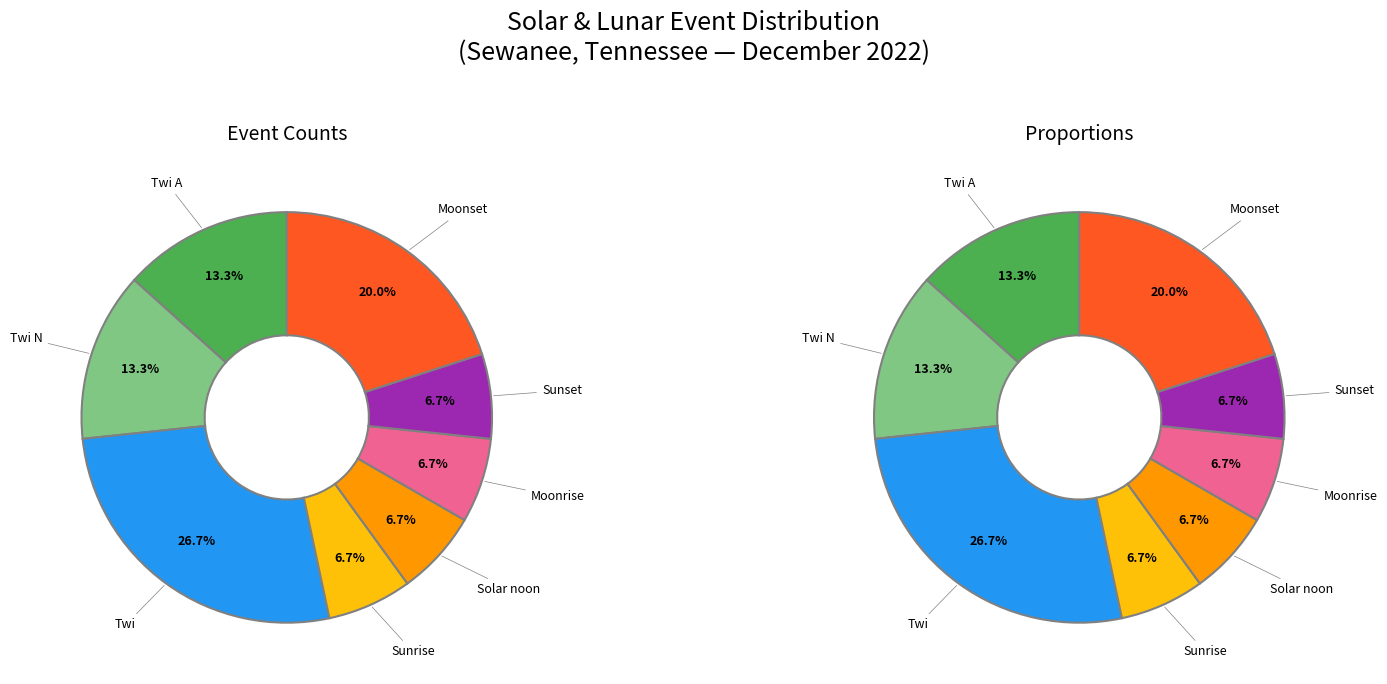

Rank the categories by value from highest to lowest.

Twi, Moonset, Twi A, Twi N, Sunrise, Solar noon, Moonrise, Sunset